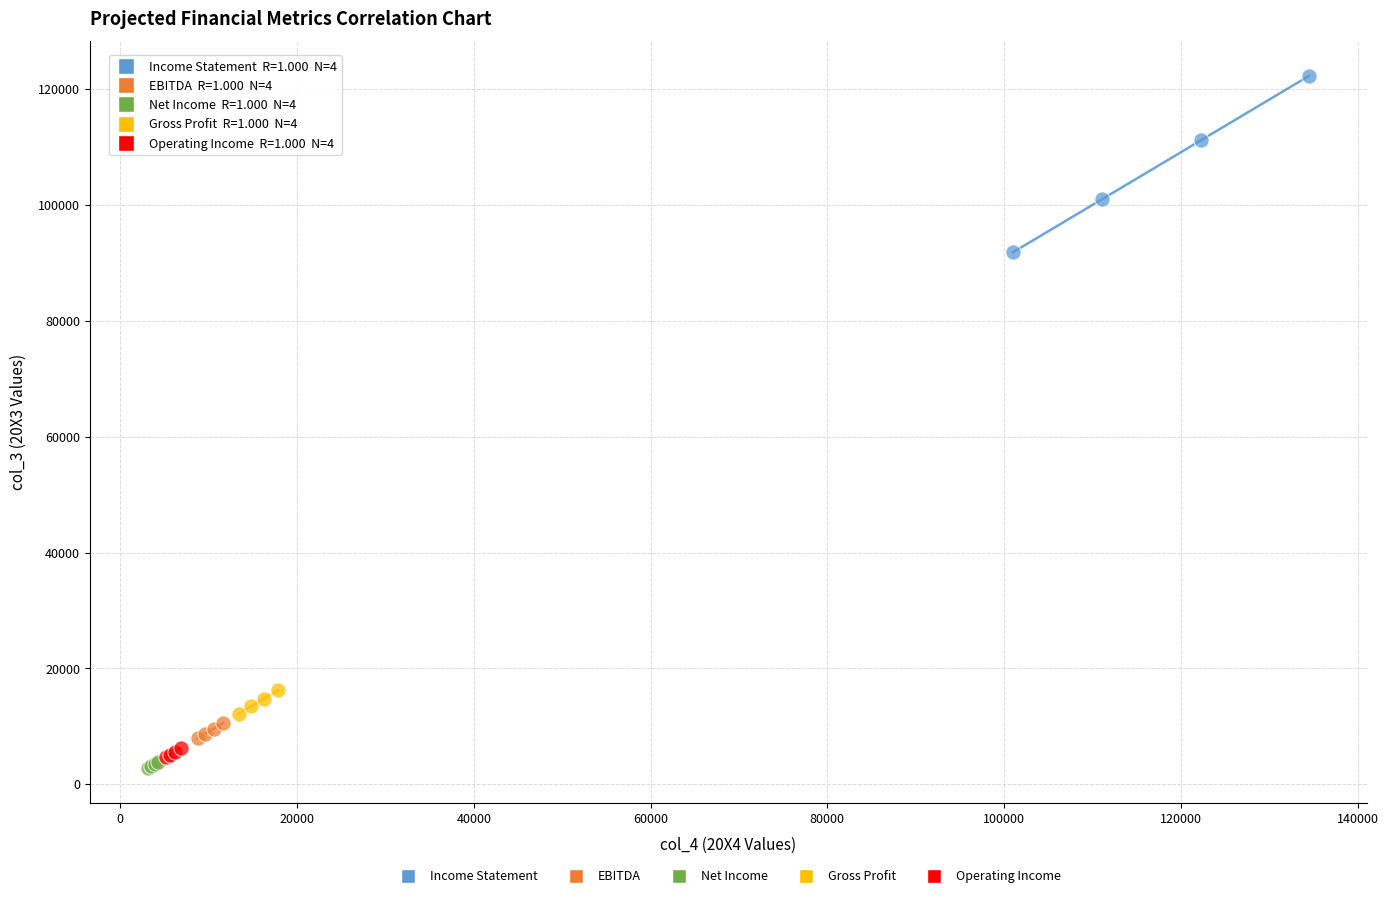

Which series contains the lowest Y value?

Net Income